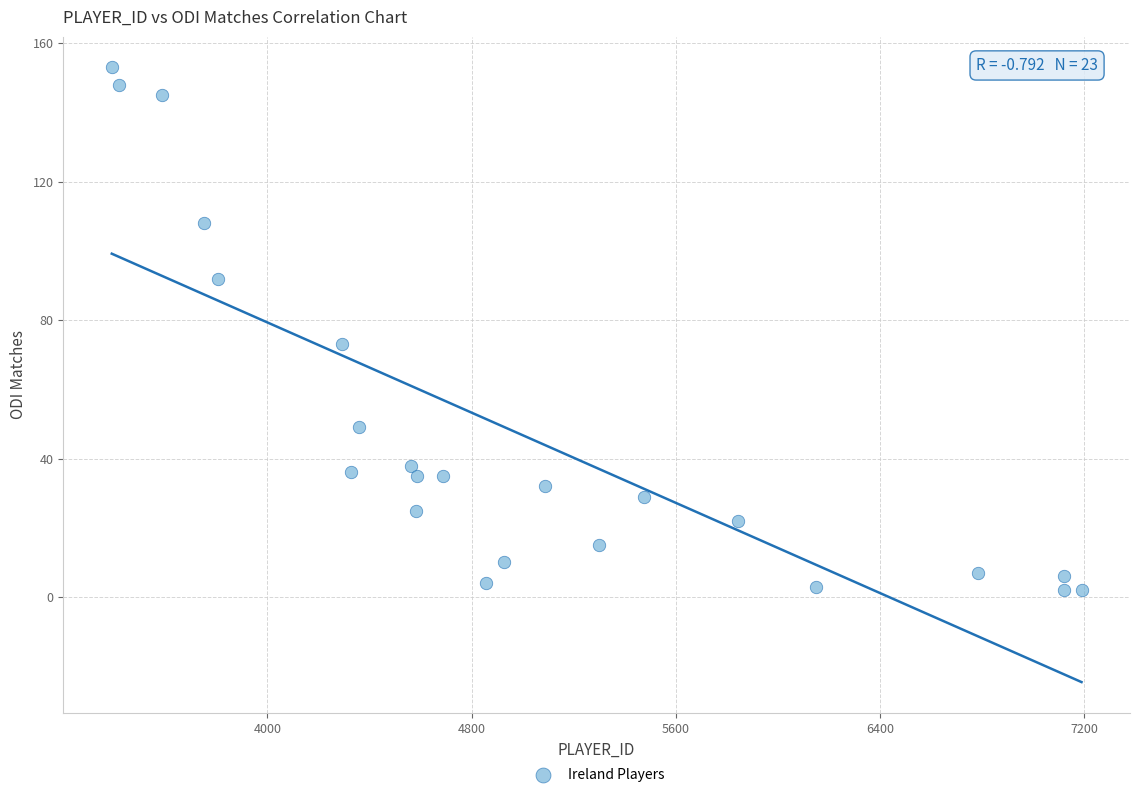

What Y value in the scatter plot is closest to 77?

73